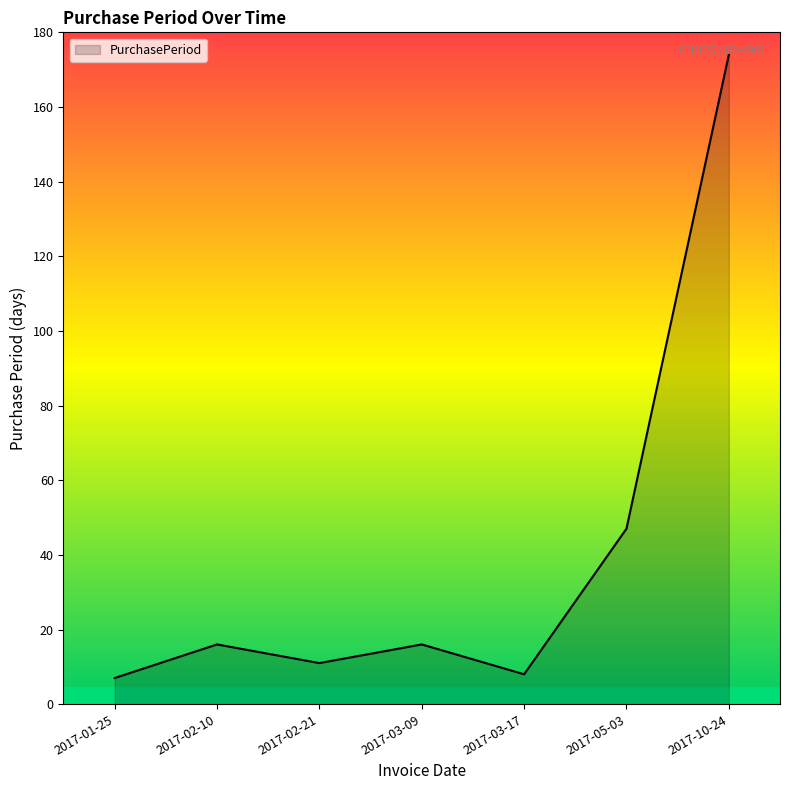

Count the number of data series in this chart.

1